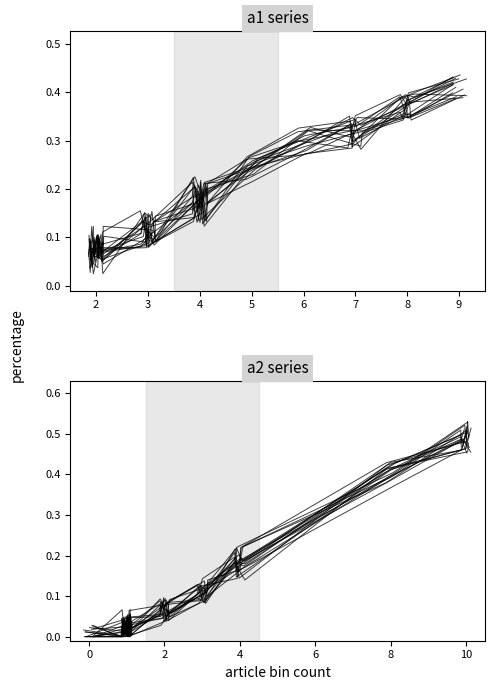

What is the sum of all a2_perc values?

2.3